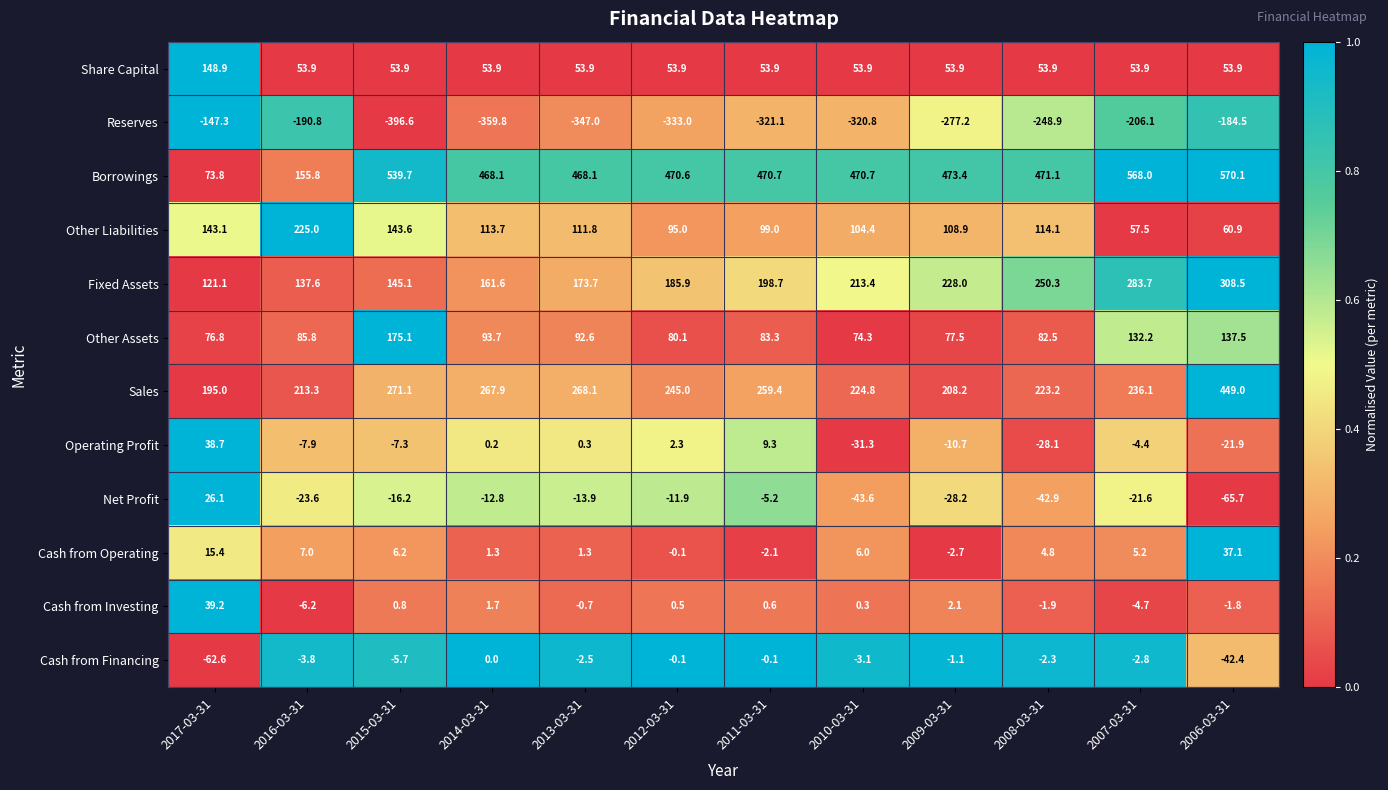

What is the difference between the second highest and minimum values in the Other Liabilities series?

86.1